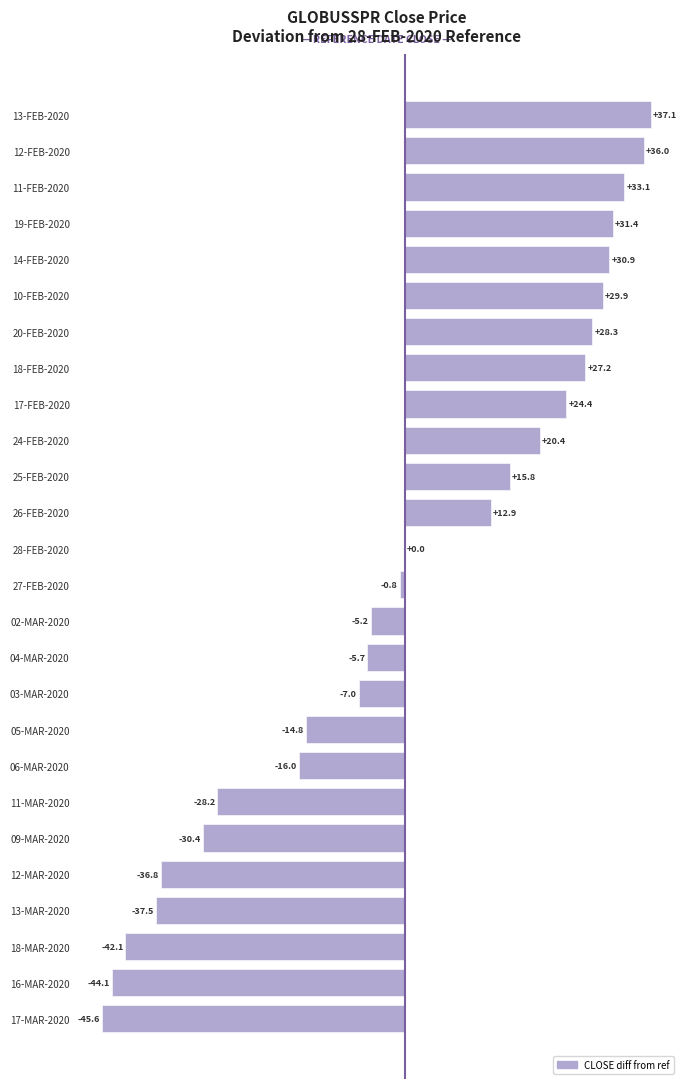

At which category does the chart reach its peak across all series?

13-FEB-2020